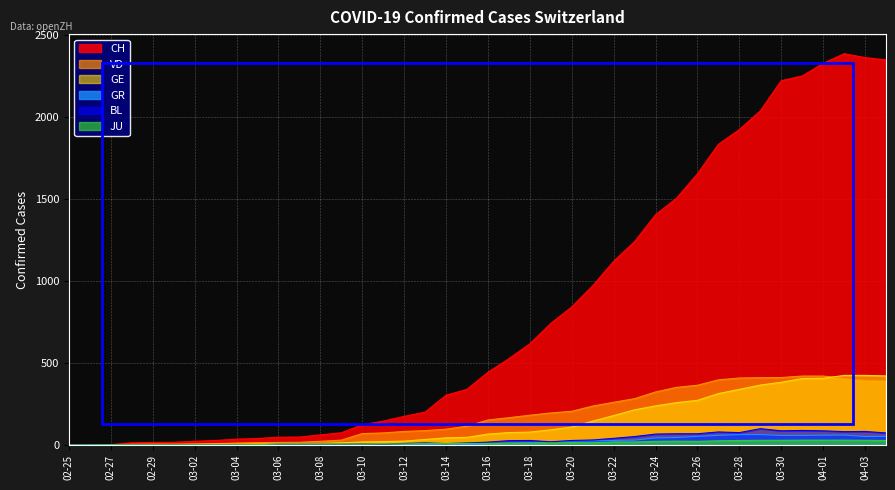

Does the chart display data point markers on the line(s)?

No